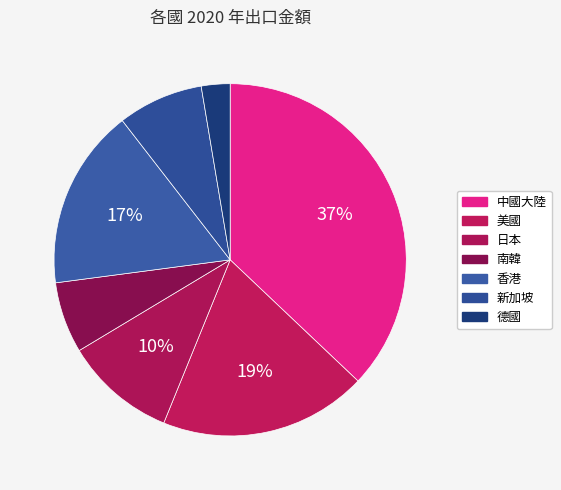

How much of the chart is everything except 中國大陸?

62.9%